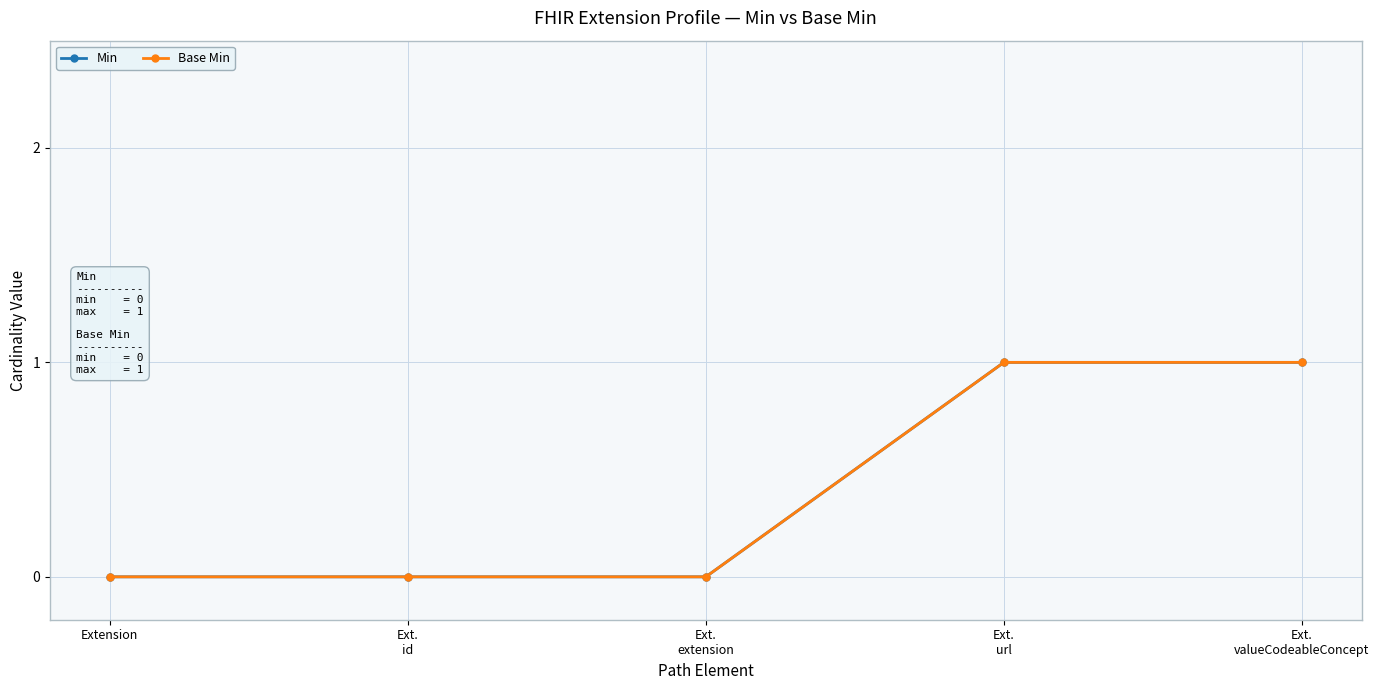

True or false: Base Min and Min cross at least once.

False